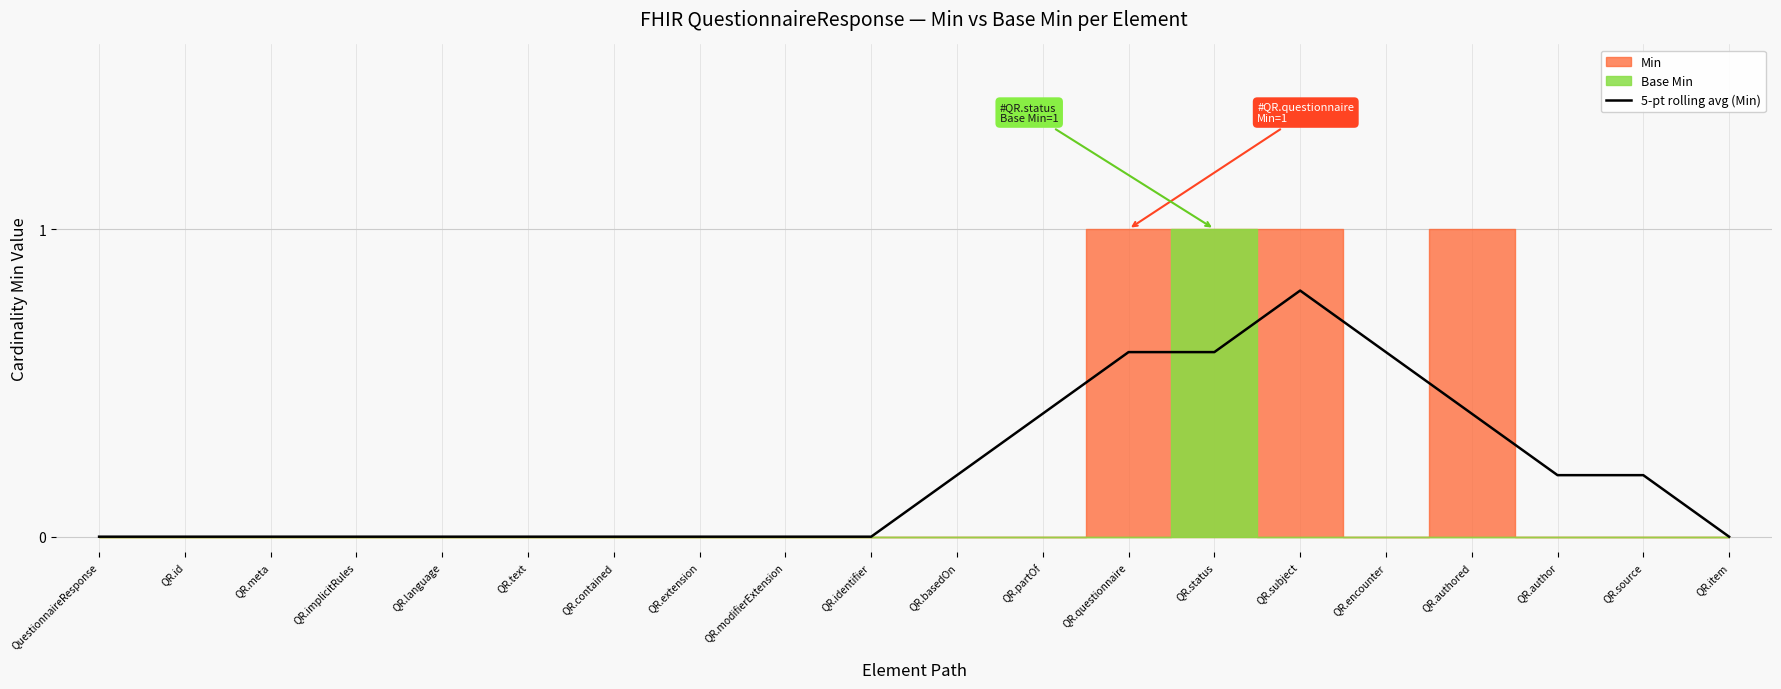

True or false: the data shows 0.4 at QR.authored.

True